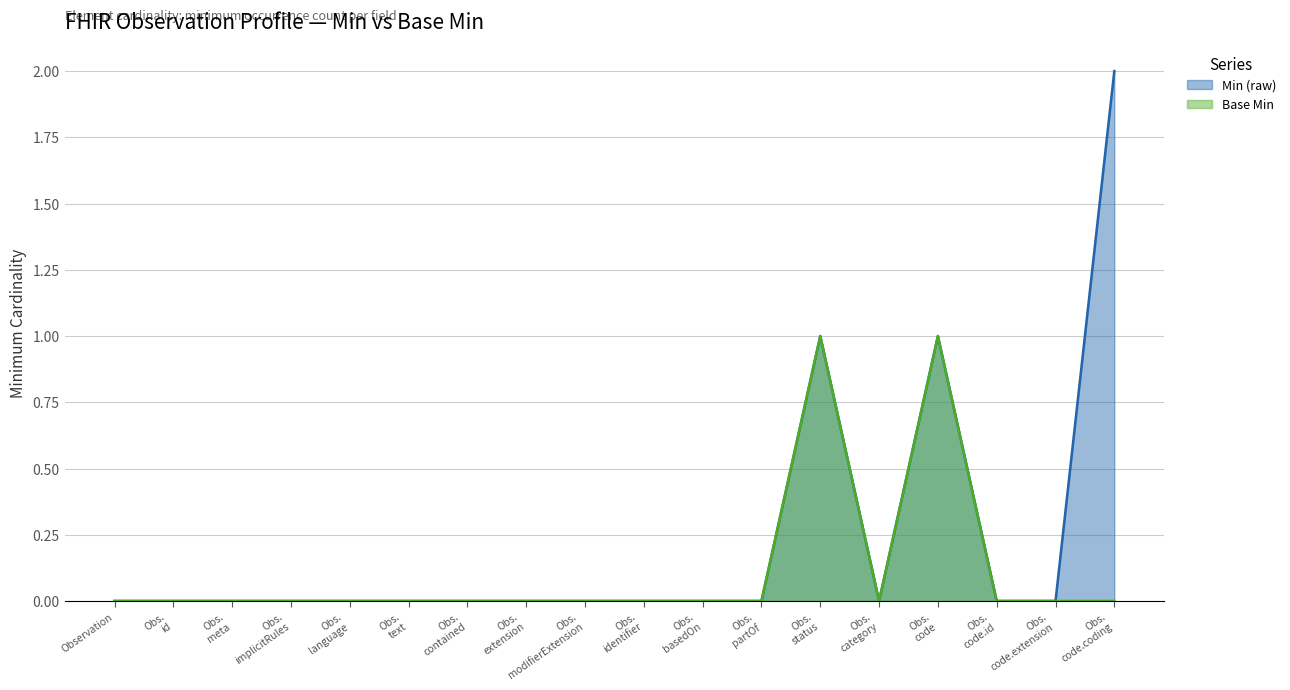

At how many categories does at least one series exceed 1?

1